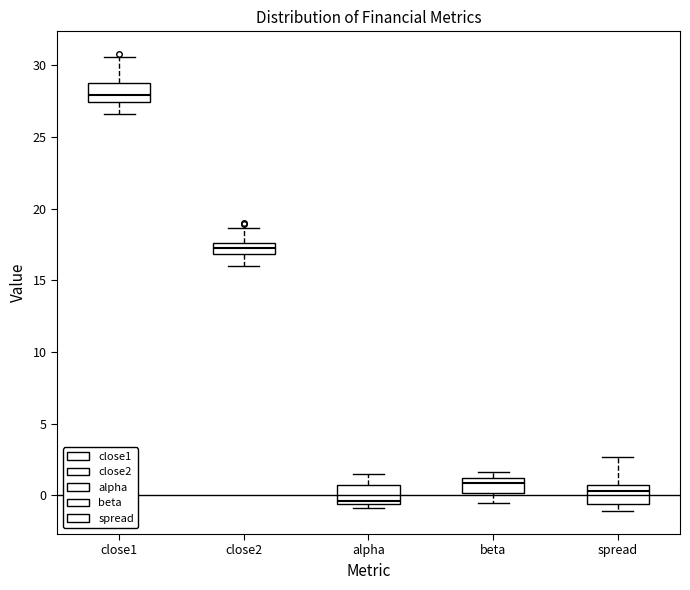

Reading left to right, read every box against the y-axis: the position of its median line, the range the box covers, and the ends of its whiskers. The values are not printed on the chart, so give them approximately, as read against the axis.

close1: median 28.0, box 27.5 to 28.5, whiskers 26.5 to 30.5
close2: median 17.5 (inside the box), box 17.0 to 17.5, whiskers 16.0 to 18.5
alpha: median -0.5 (just above the box's lower edge), box -0.5 to 0.5, whiskers -1.0 to 1.5
beta: median 1.0 (just below the box's upper edge), box 0.0 to 1.0, whiskers -0.5 to 1.5
spread: median 0.5 (just below the box's upper edge), box -0.5 to 0.5, whiskers -1.0 to 2.5